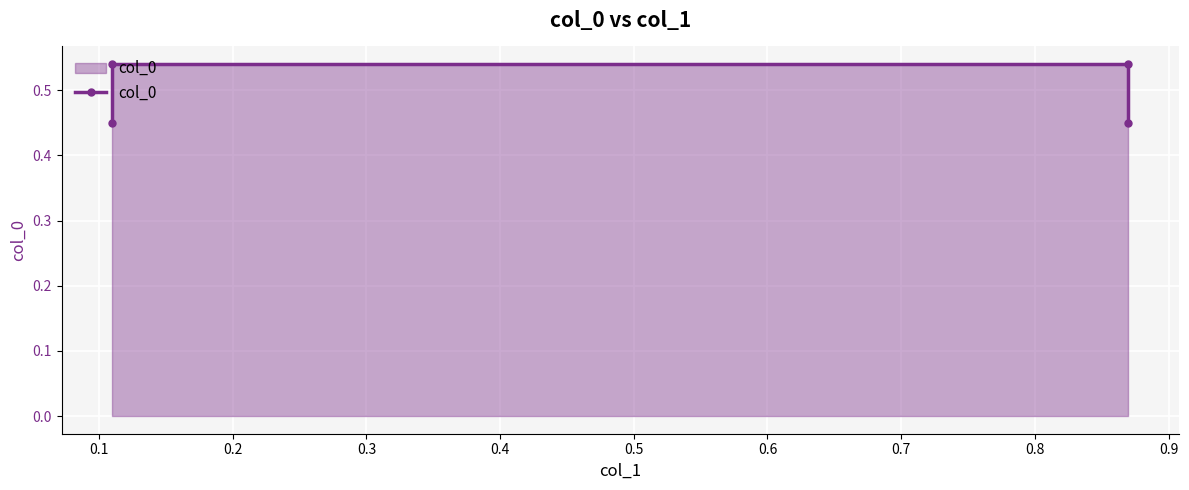

Is it true that the value at 0.2 is 0.9?

False